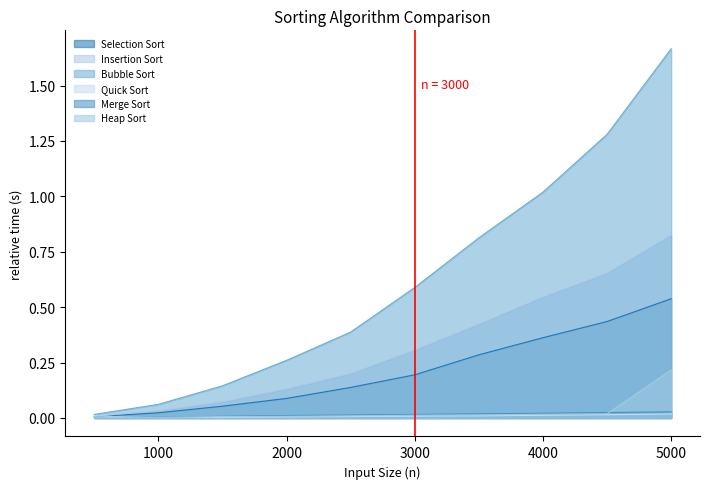

Which series has the largest total across all categories?

Bubble Sort